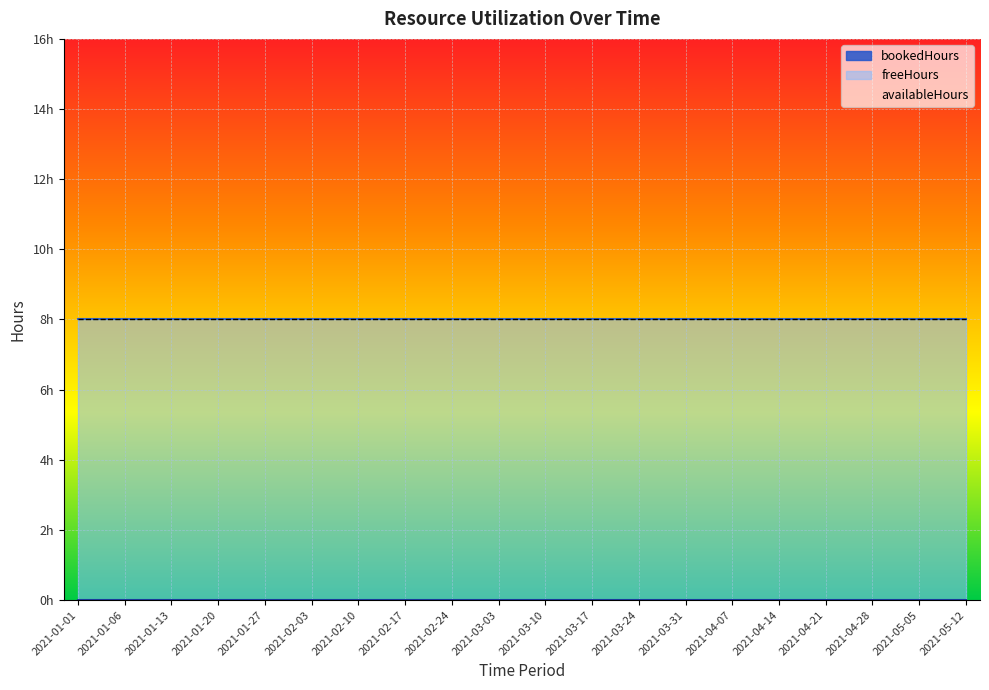

How many lines are shown in the chart?

3